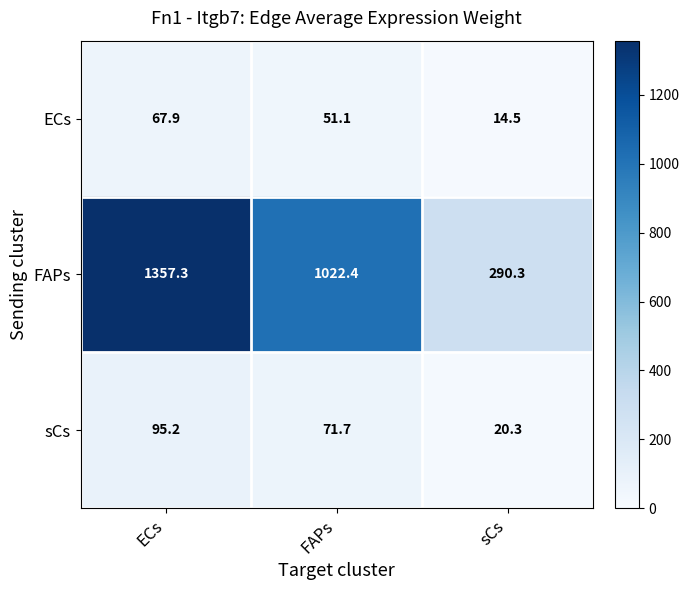

How many data points in ECs are above 51?

2